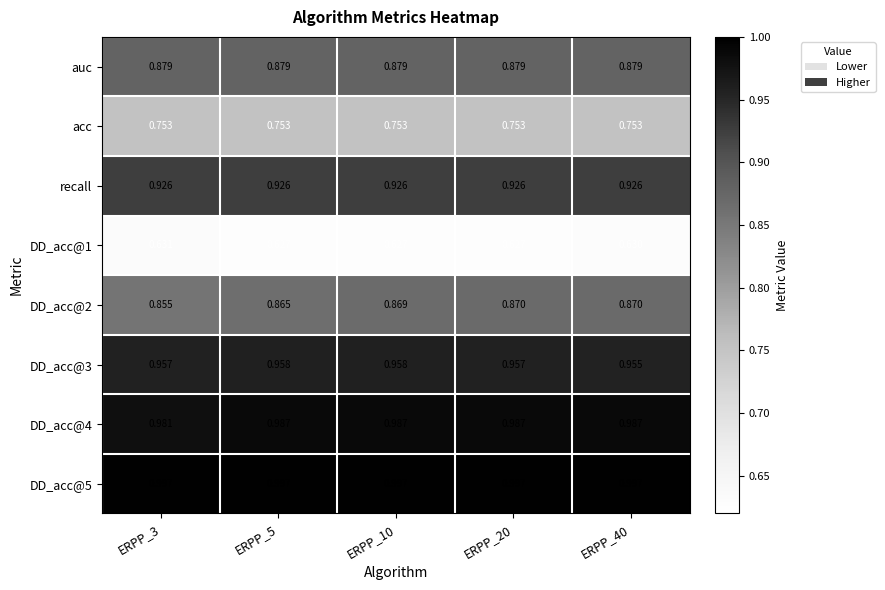

Is the value of DD_acc@3 at ERPP_20 greater than the value of acc at ERPP_20?

Yes